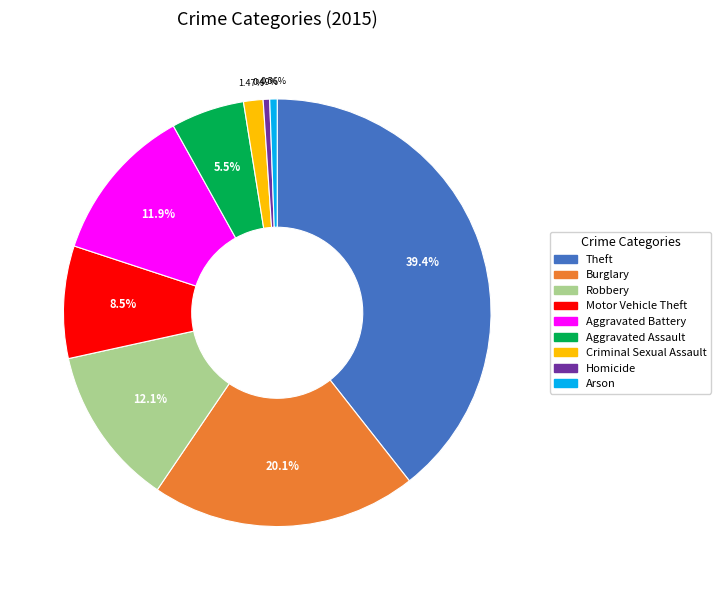

To the nearest percent, what portion does Aggravated Assault represent?

6%